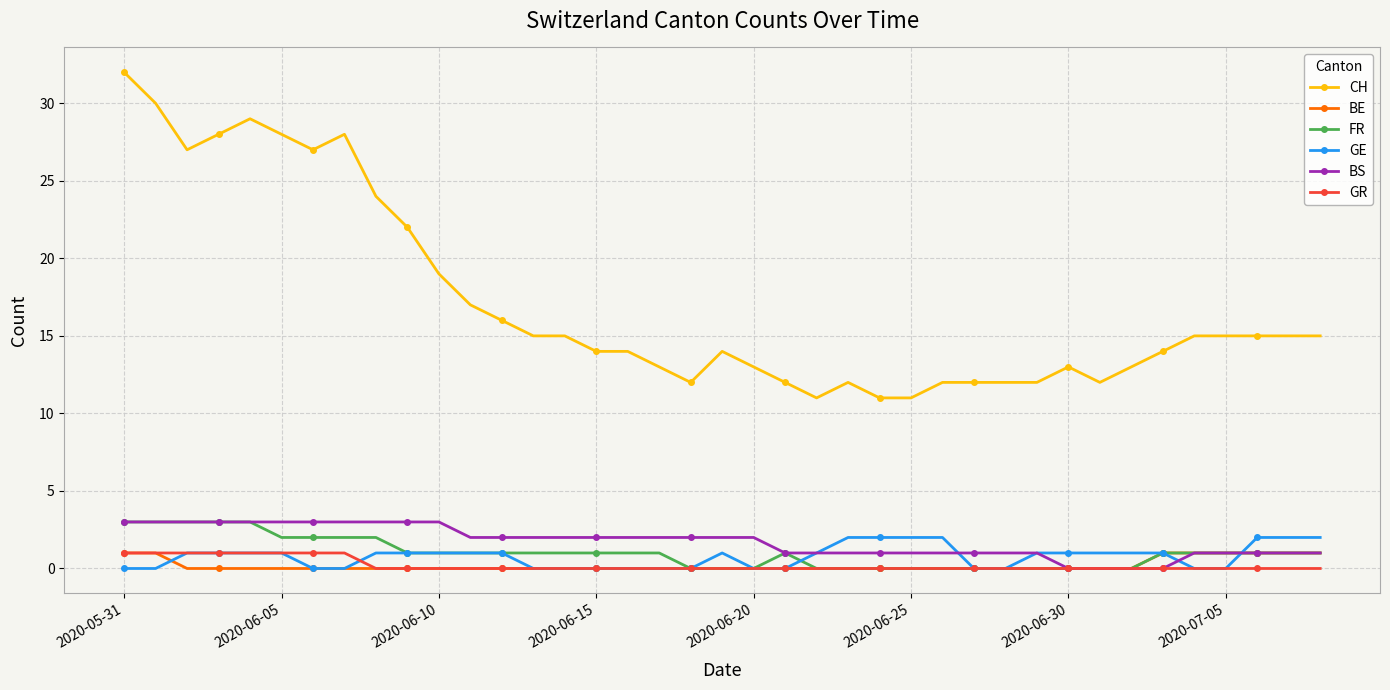

Which series has the largest total across all categories?

CH